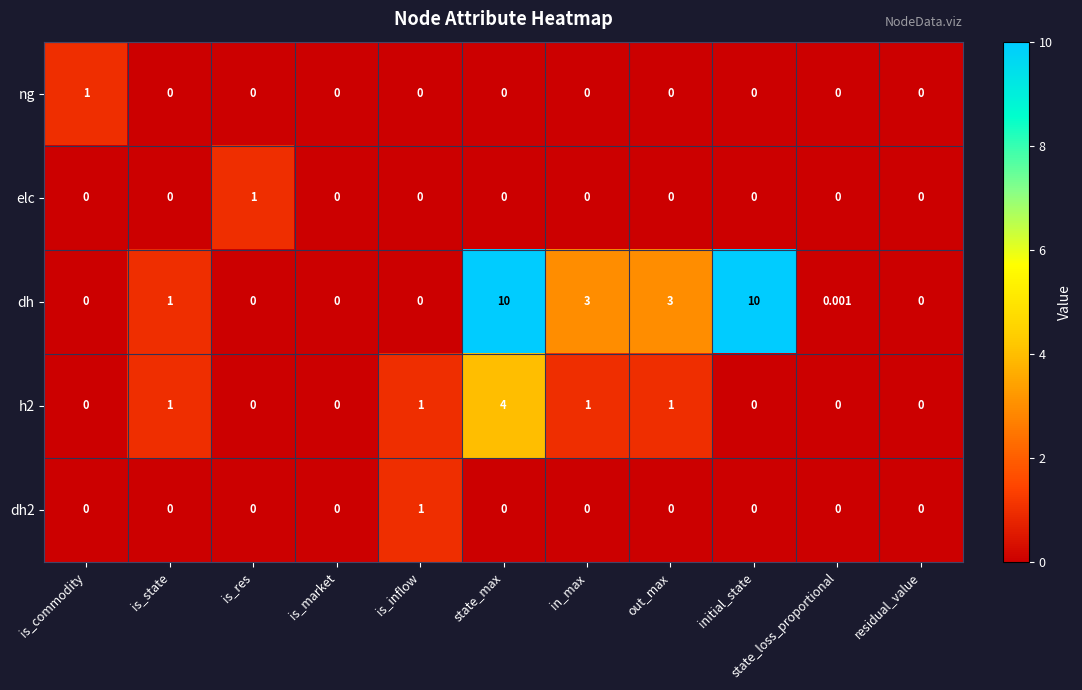

Which series changed the most between is_state and state_max?

dh